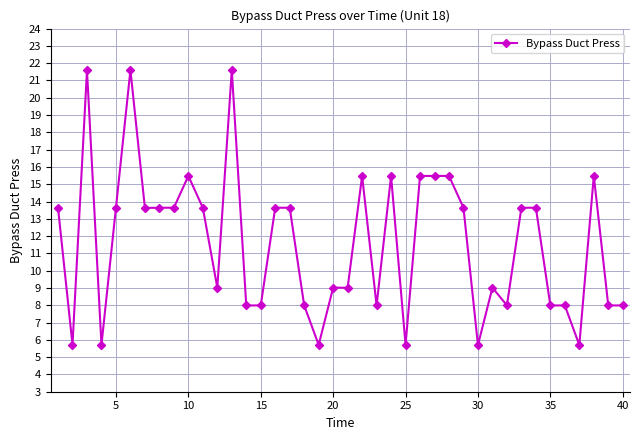

What is the value of the 3rd point from the left?

21.6